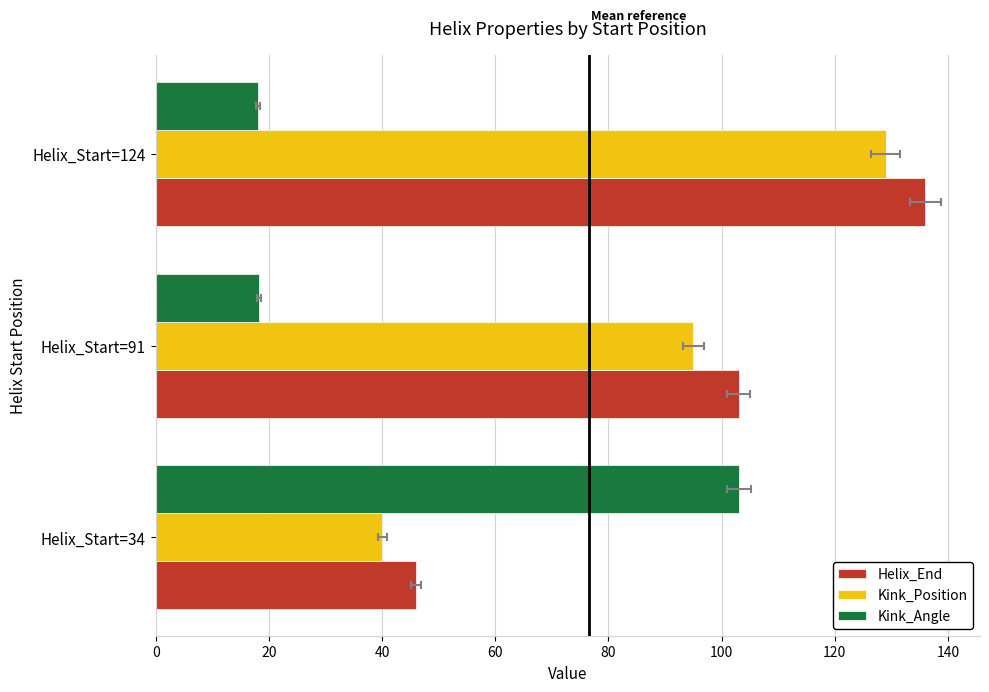

Reading right to left, extract all data points from this chart.

Helix_End: 136.0	103.0	46.0
Kink_Position: 129.0	95.0	40.0
Kink_Angle: 18.1	18.3	103.1